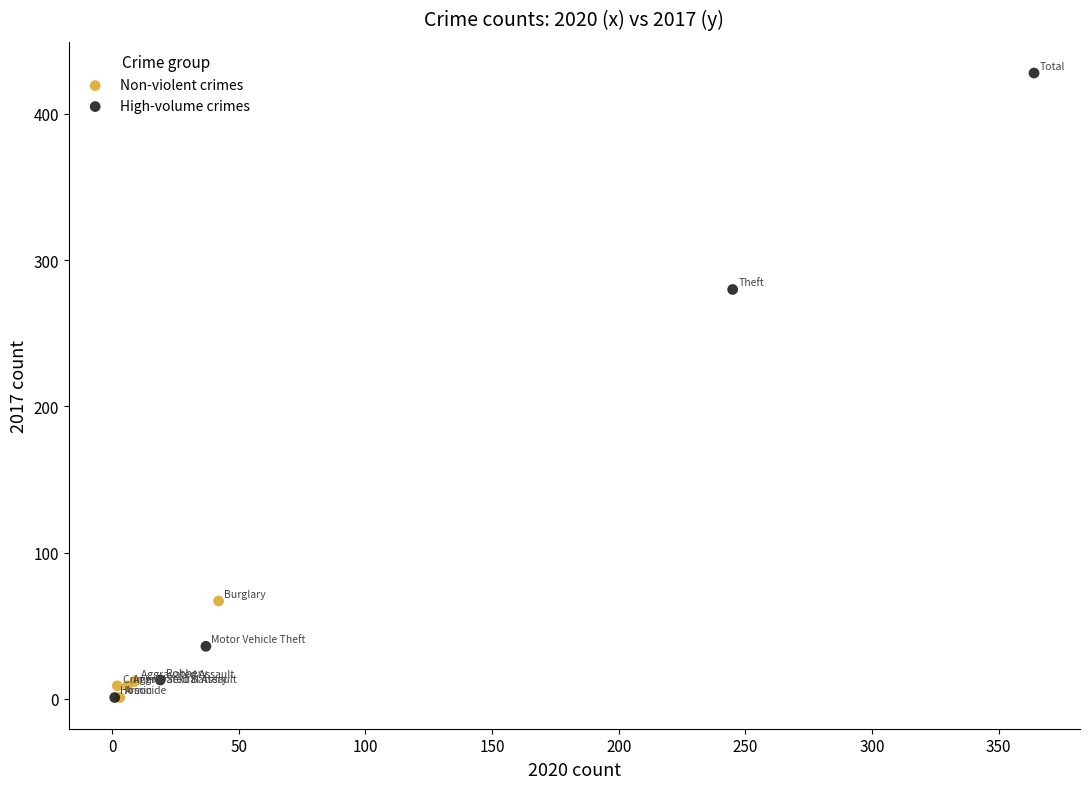

Which series reaches the maximum Y coordinate?

High-volume crimes